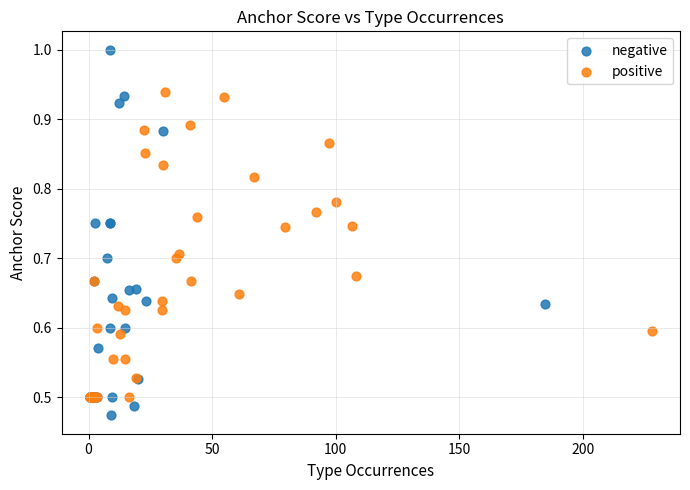

Which series contains the highest Y value?

negative